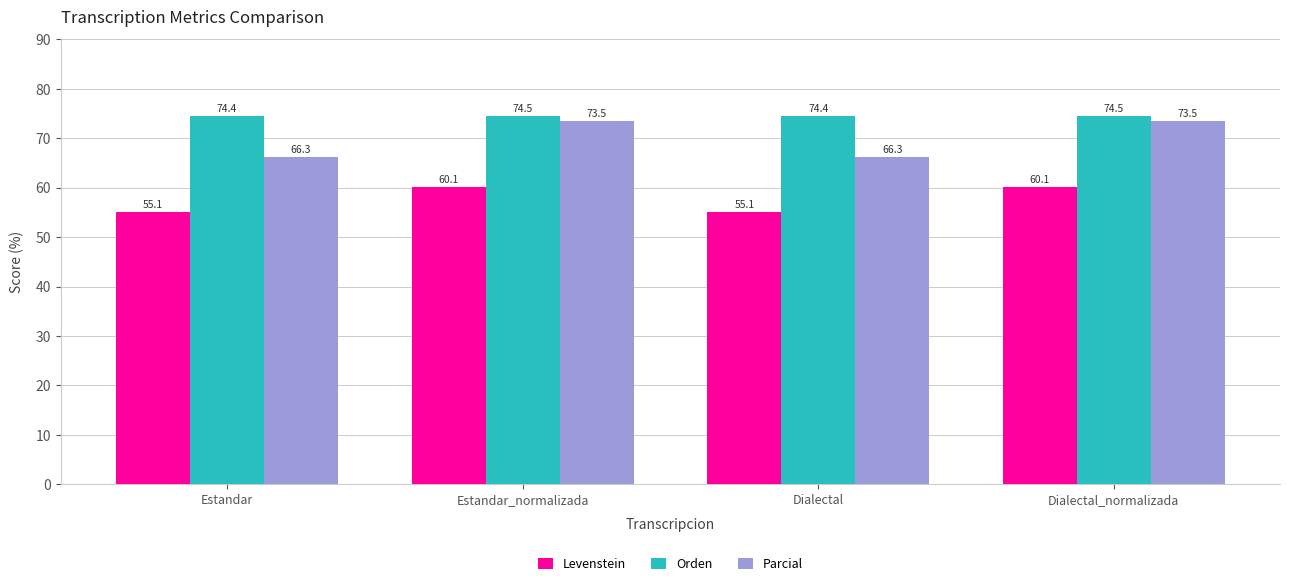

Rank the series by their maximum value, from lowest to highest.

Levenstein, Parcial, Orden